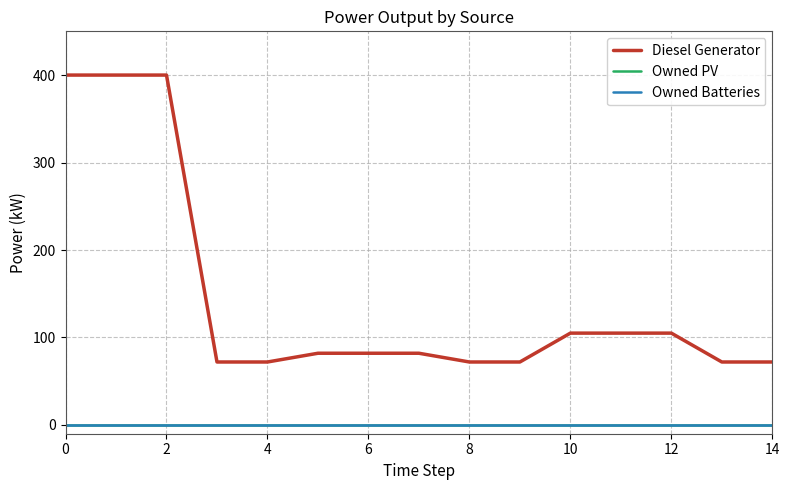

Is this an area chart (filled region under the line)?

No